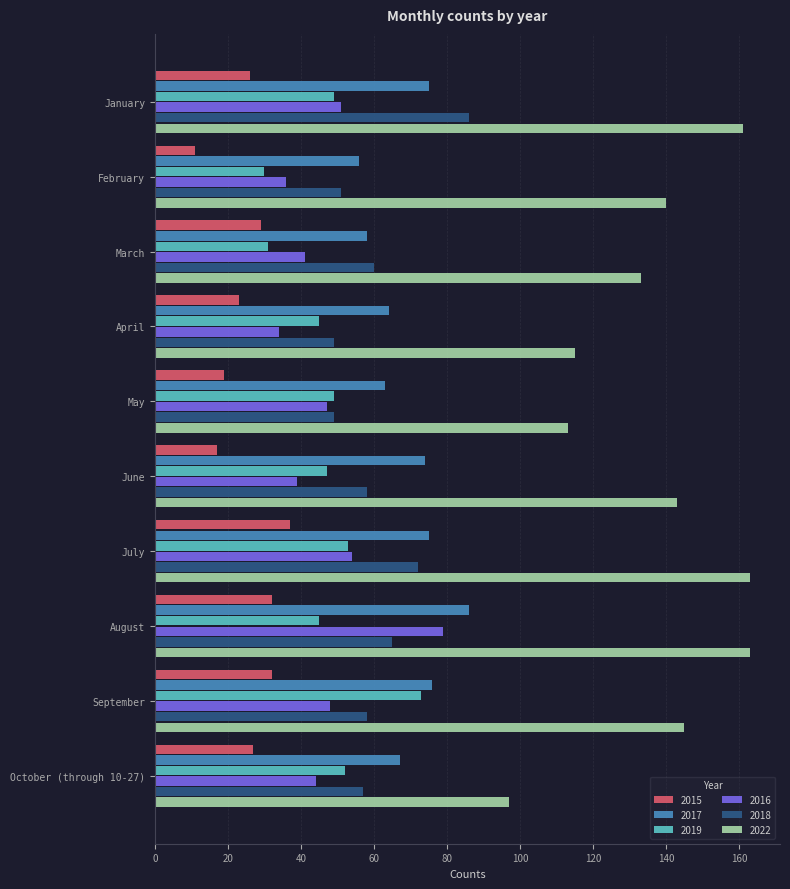

What is the difference between the second highest and second lowest values in the 2017 series?

18